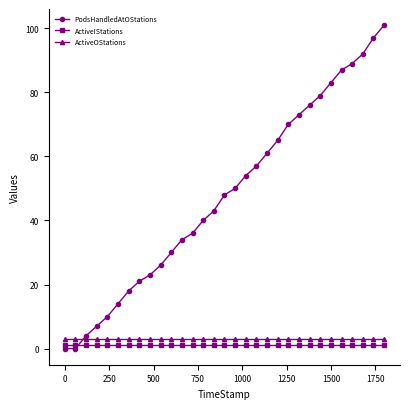

Which series has the largest range (max minus min)?

PodsHandledAtOStations